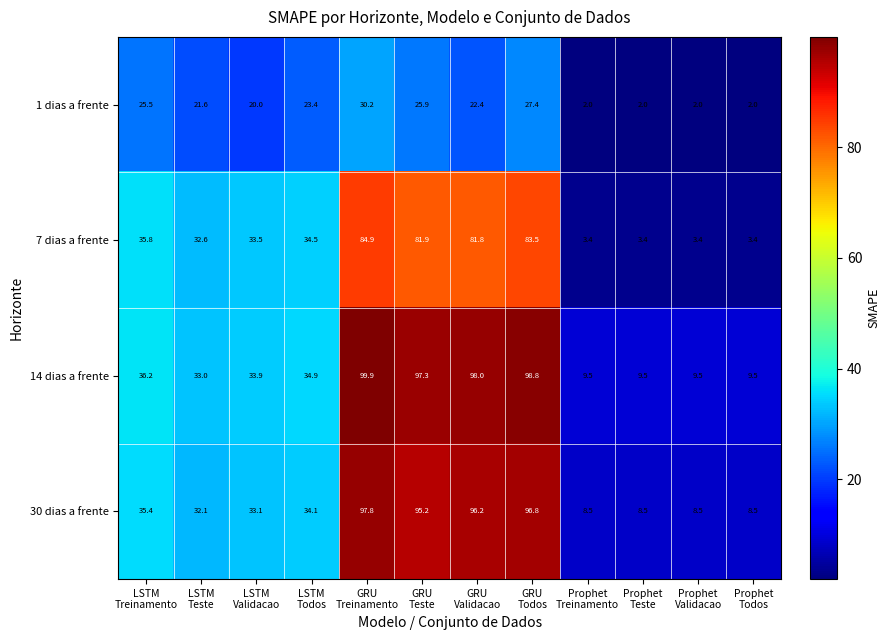

What is the sum of all 1 dias a frente values?

204.4